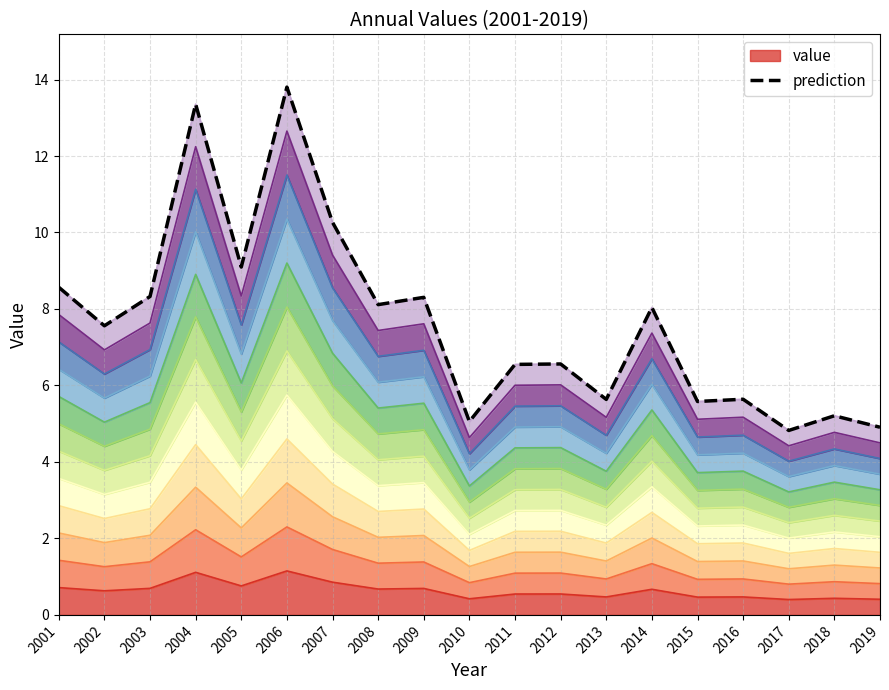

True or false: the data shows 14.6 at 2001.

False